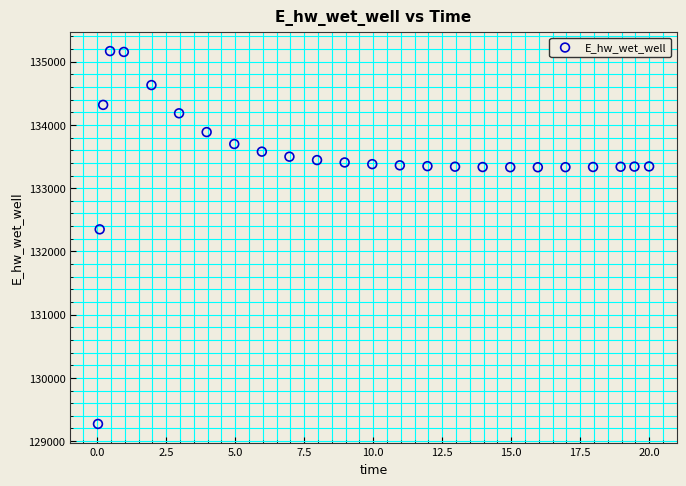

What Y value in the scatter plot is closest to 132219?

132348.9